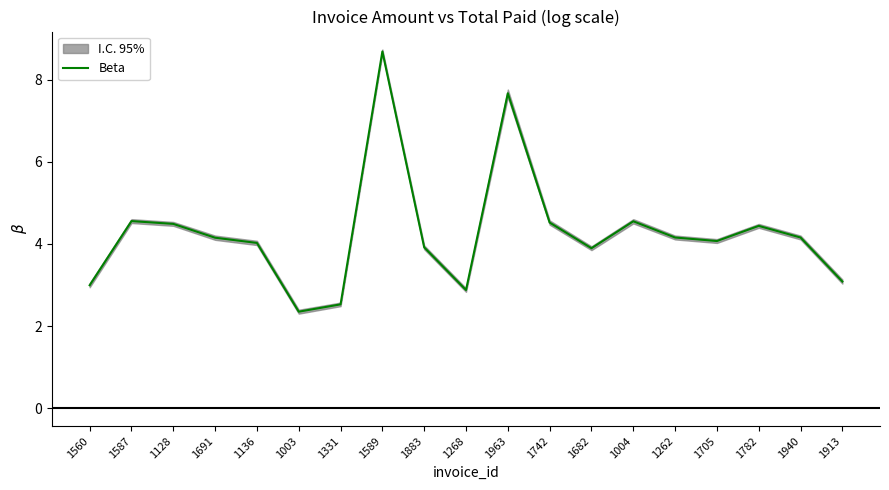

Count the number of categories in the chart.

19